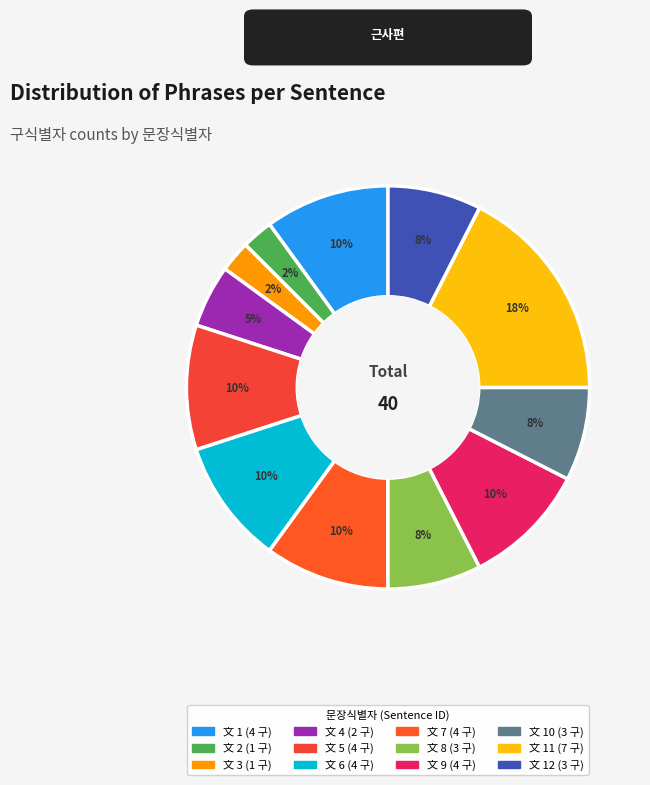

To the nearest percent, what is the difference between the largest and smallest slice percentages?

15%